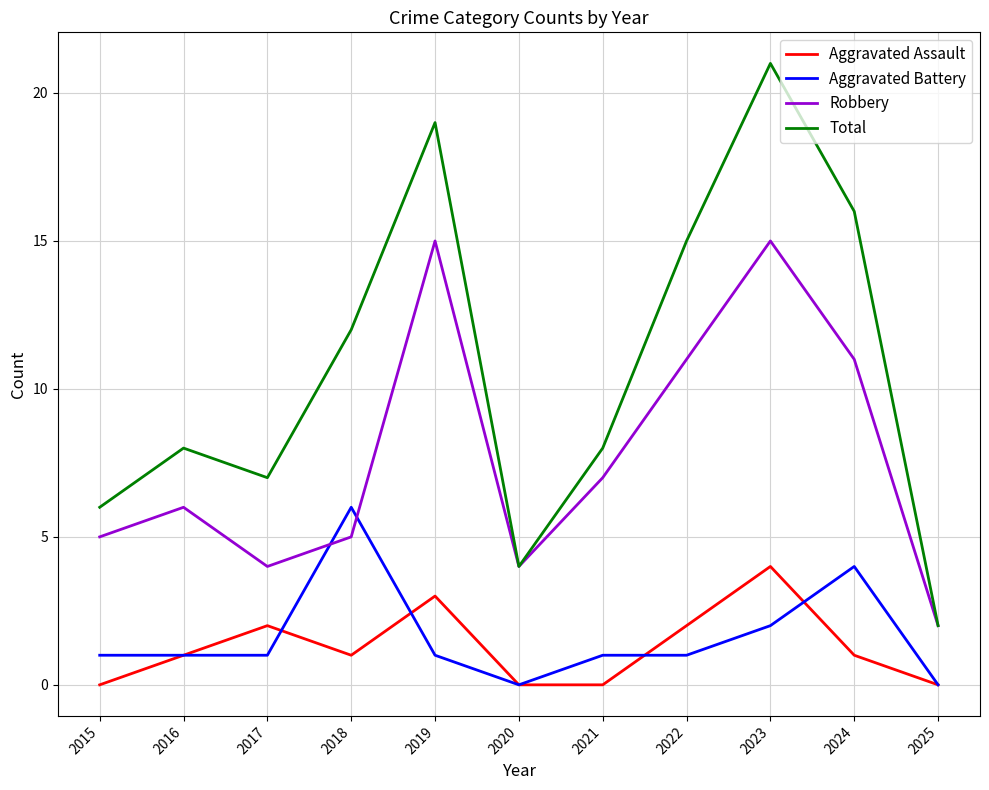

Which series has the widest spread of values?

Total